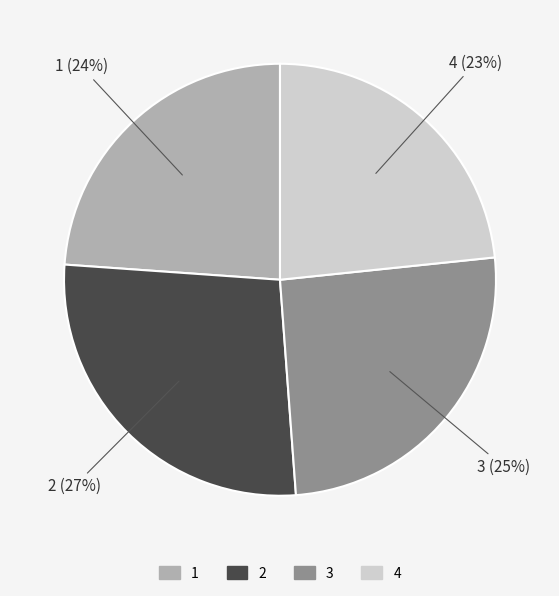

Which has a higher value, 1 or 2?

2